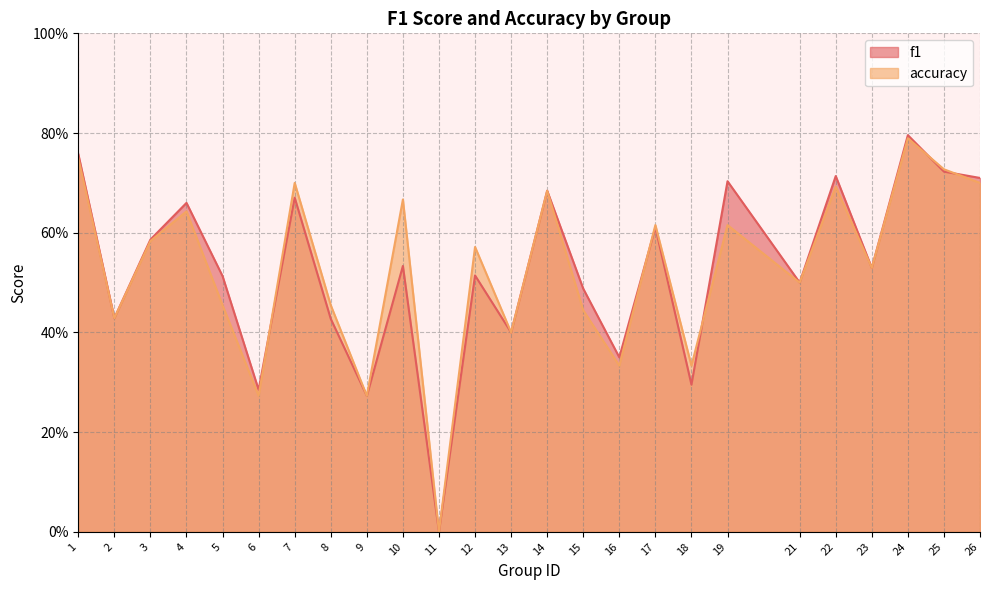

Rank the series by their maximum value, from highest to lowest.

f1, accuracy